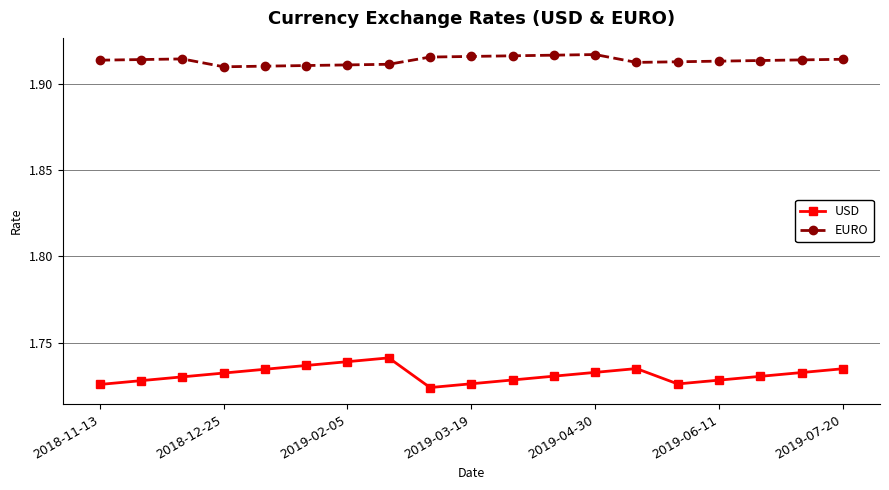

True or false: EURO and USD intersect in this chart.

False